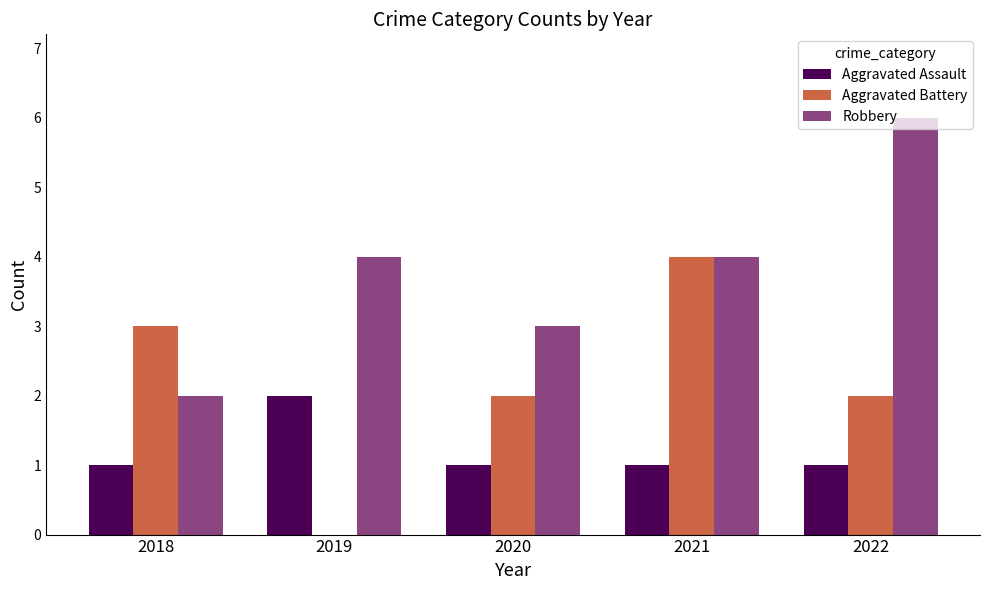

The Aggravated Assault series shows 1 at 2022. True or false?

True